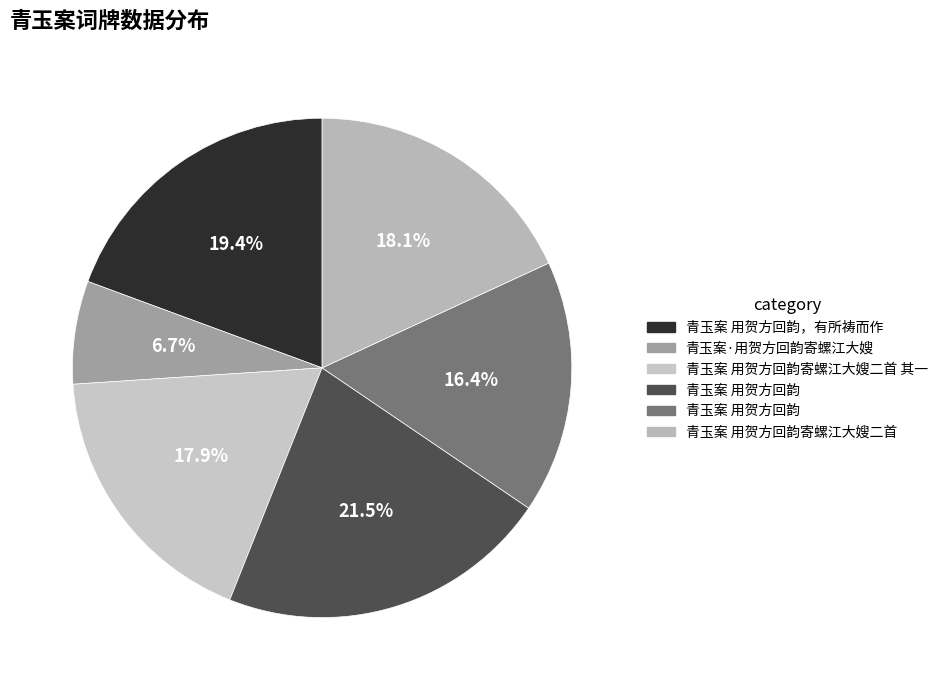

Count the number of slices in the pie.

6